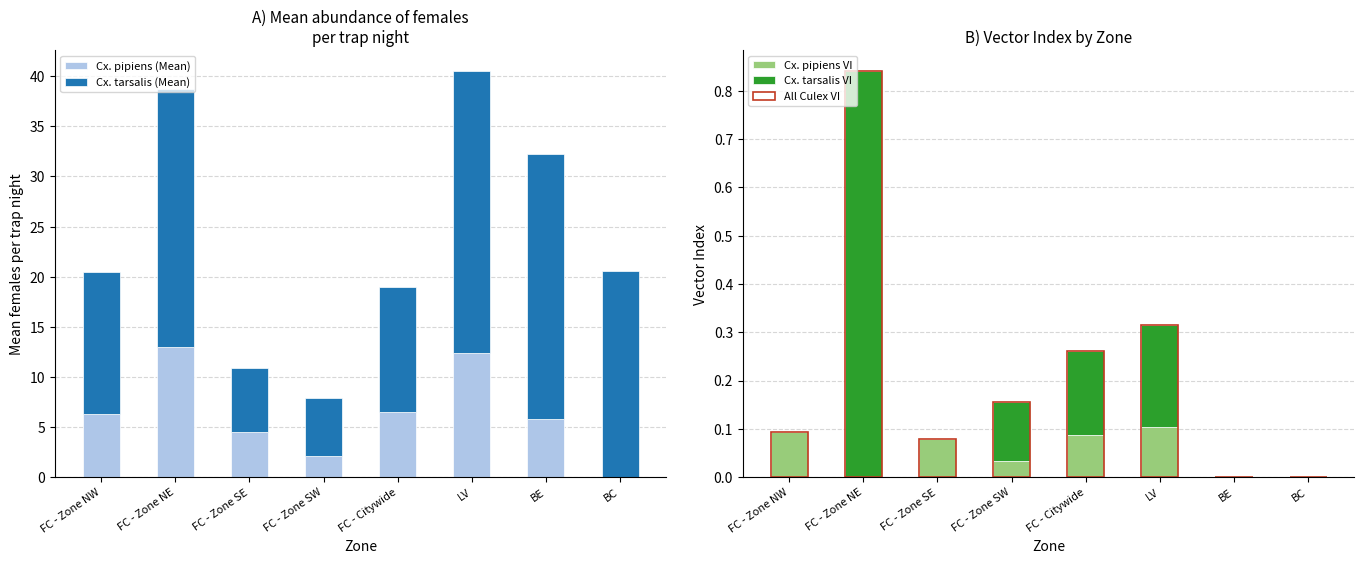

The value of Cx. pipiens VI at FC - Zone SW is 0.1. True or false?

False